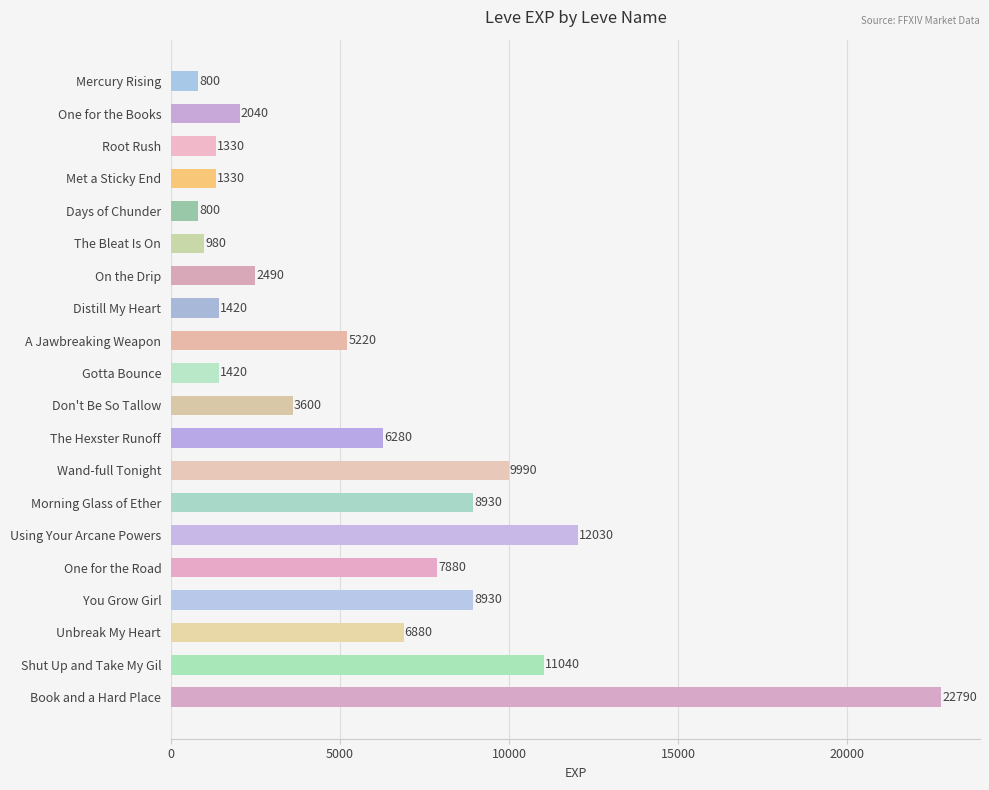

Which has a higher value, Unbreak My Heart or The Hexster Runoff?

Unbreak My Heart